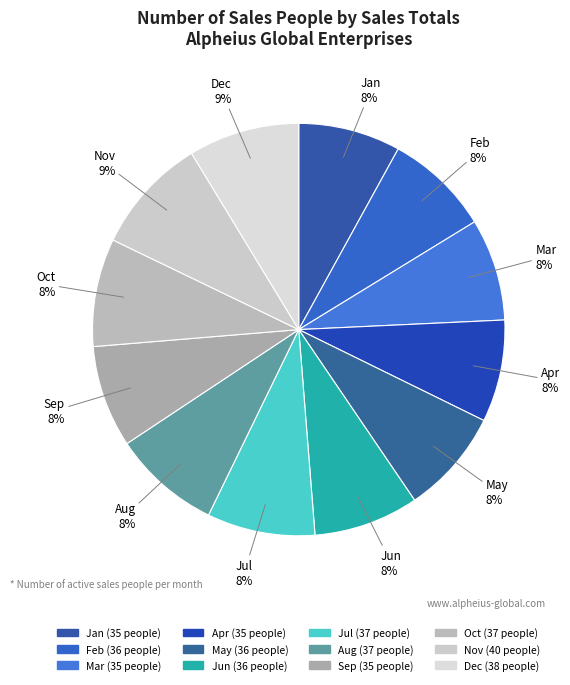

How many segments does this pie chart have?

12